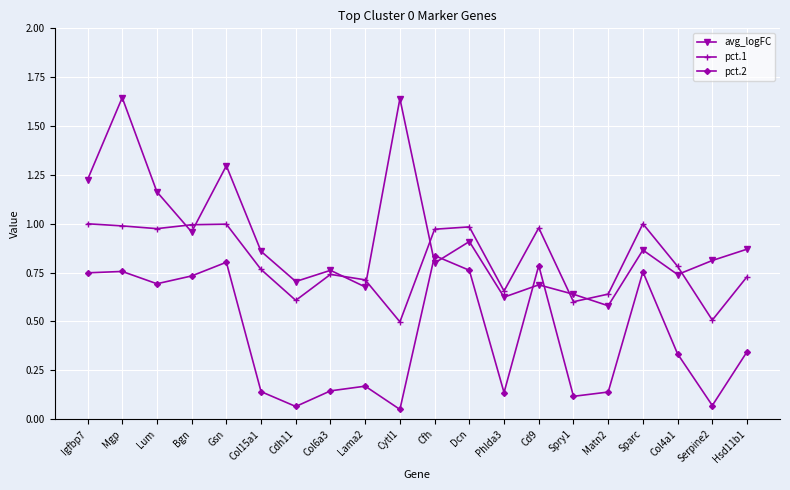

At which label does avg_logFC reach its minimum?

Matn2